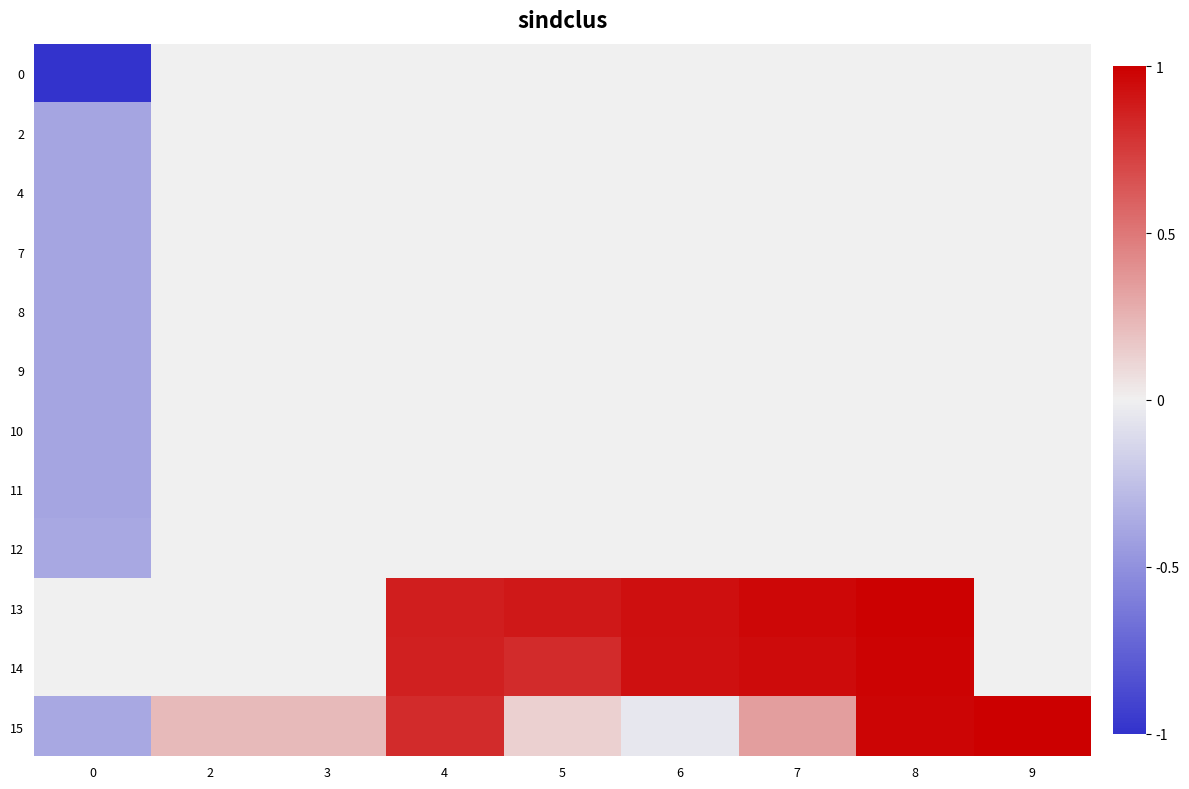

Count the number of categories in the chart.

9